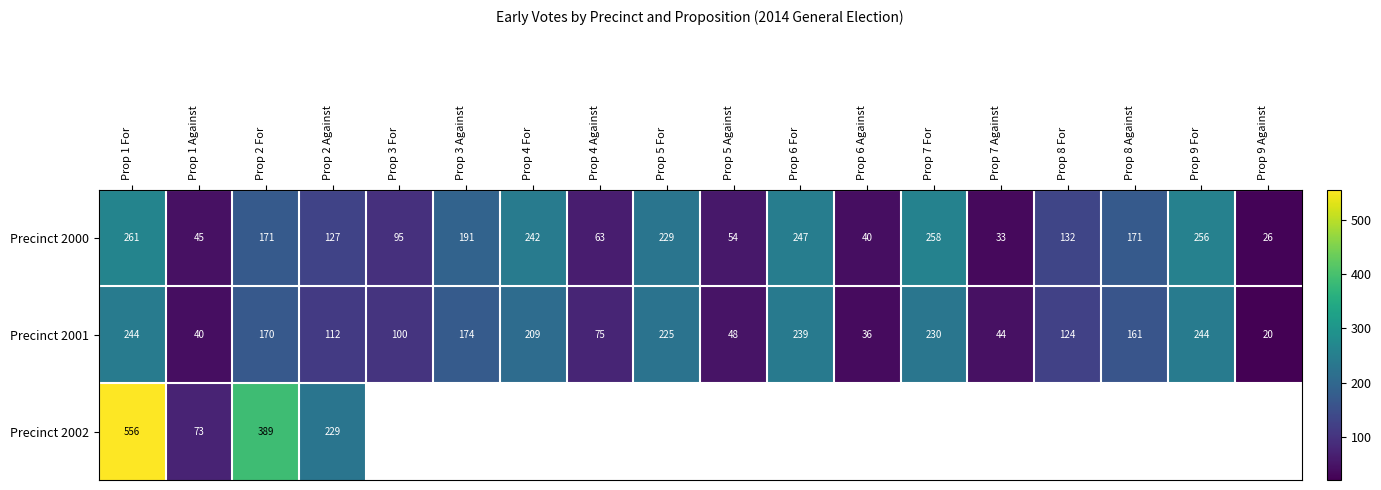

The Precinct 2001 series shows 230 at Prop 7 For. True or false?

True